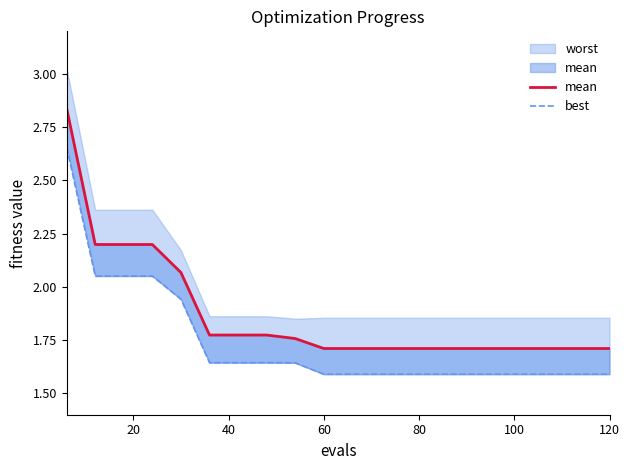

What is the value of the best point at the 2nd from the left?

2.1